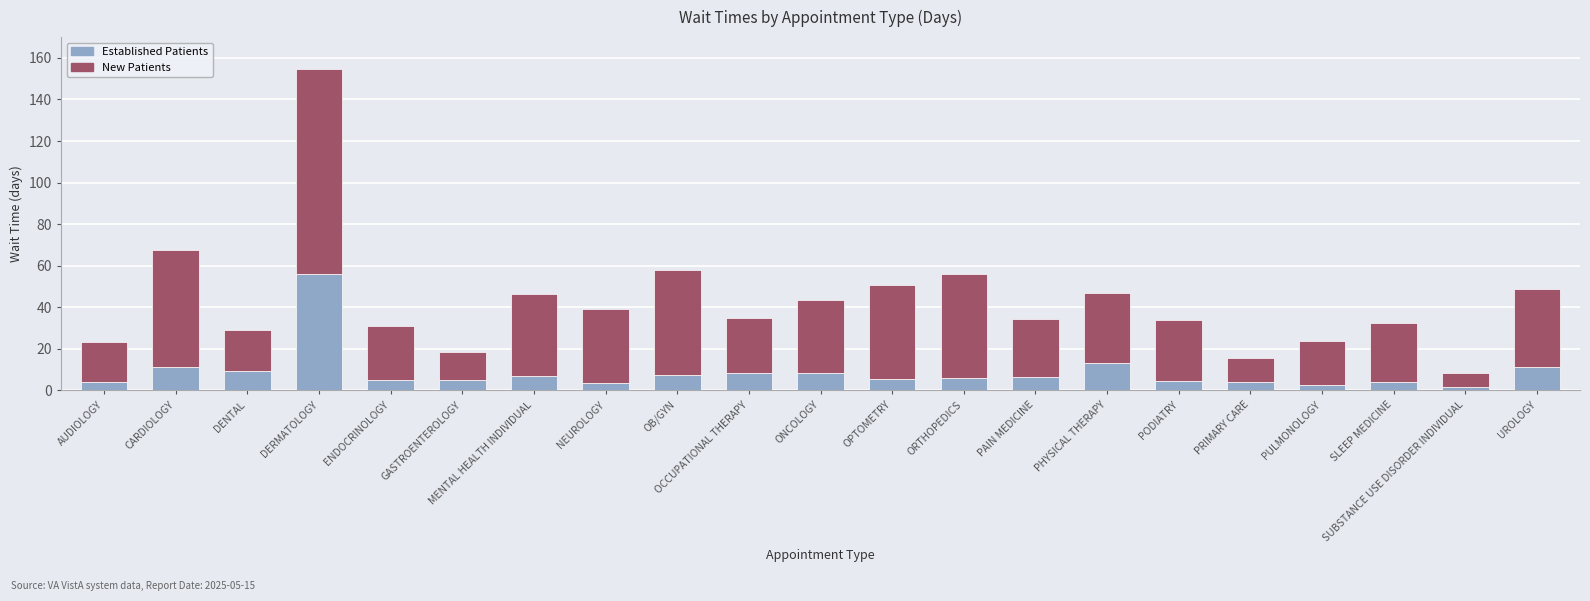

At which label does Established Patients reach its peak?

DERMATOLOGY